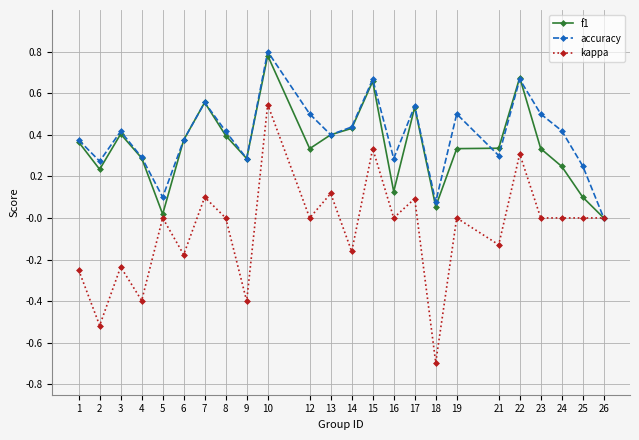

Does the chart have visible grid lines?

Yes